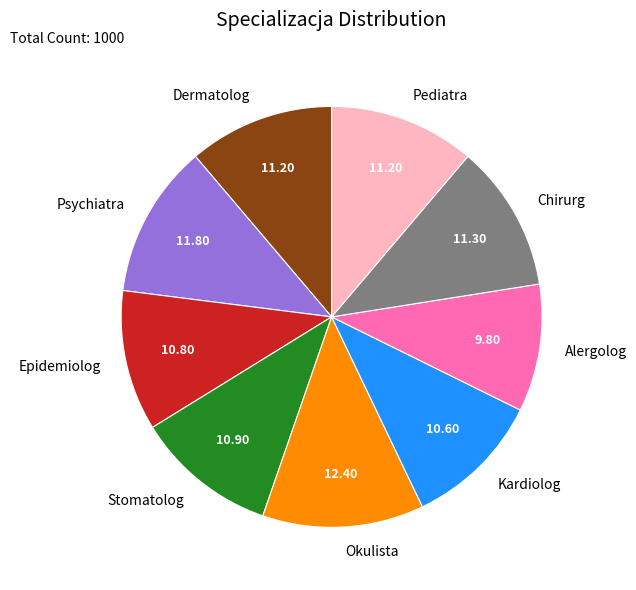

Does Chirurg represent more than half of the total?

No